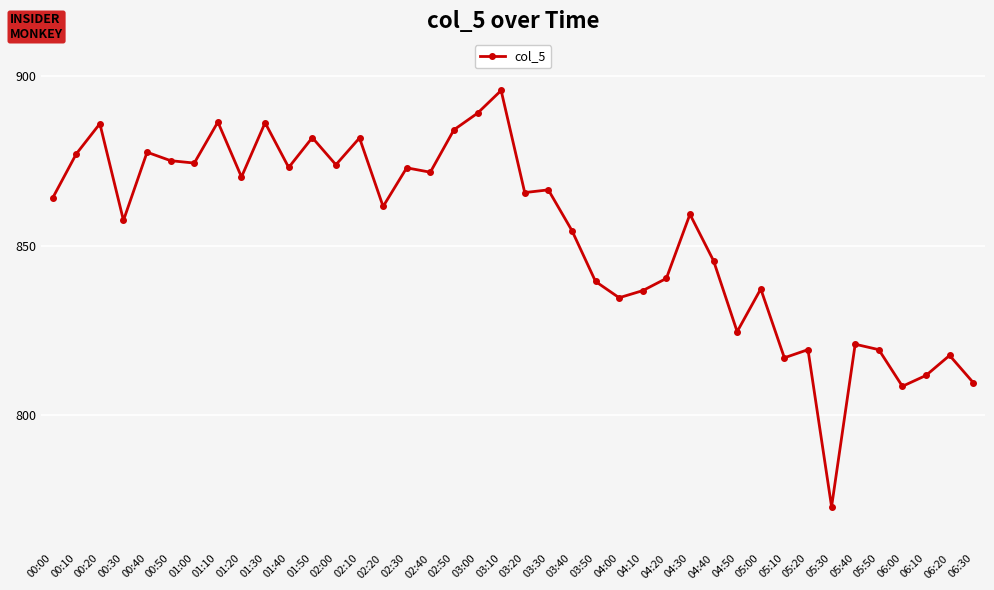

How many data points does each series have?

40